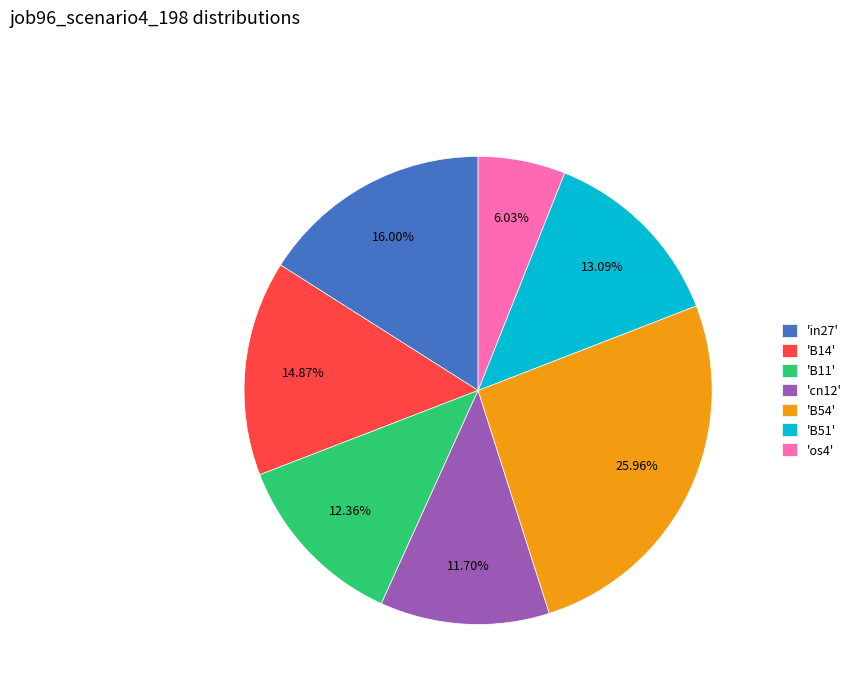

Combined, do 'B54' and 'in27' account for over 50%?

No